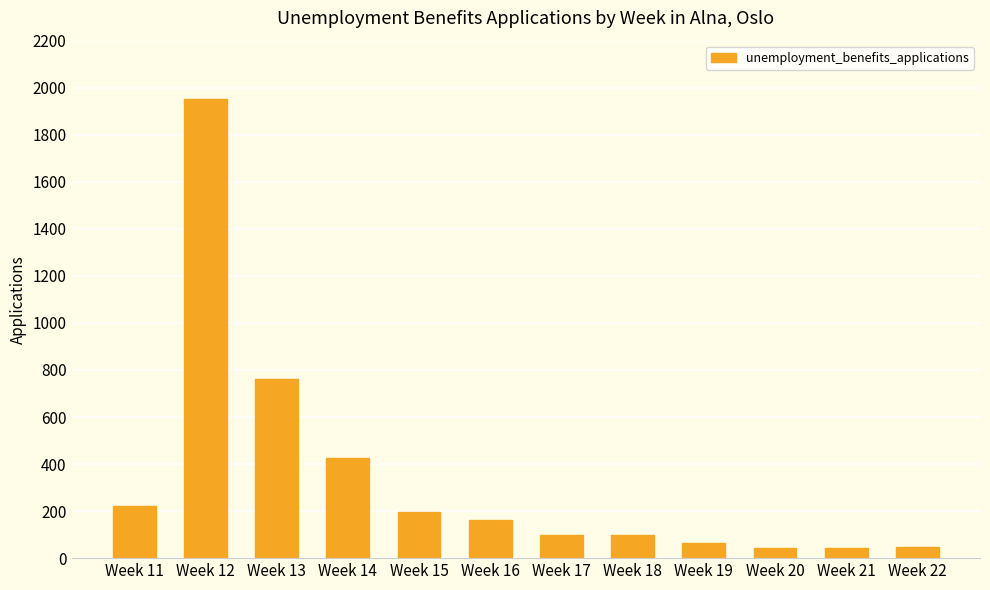

True or false: the data shows 46 at Week 22.

True